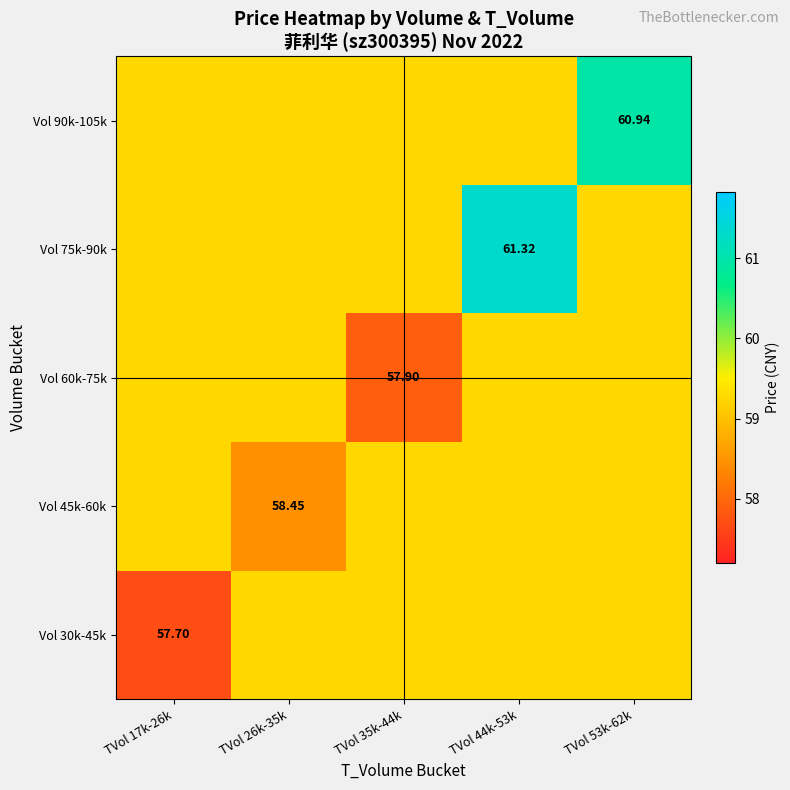

Is the value of Vol 75k-90k at TVol 26k-35k greater than the value of Vol 45k-60k at TVol 35k-44k?

No